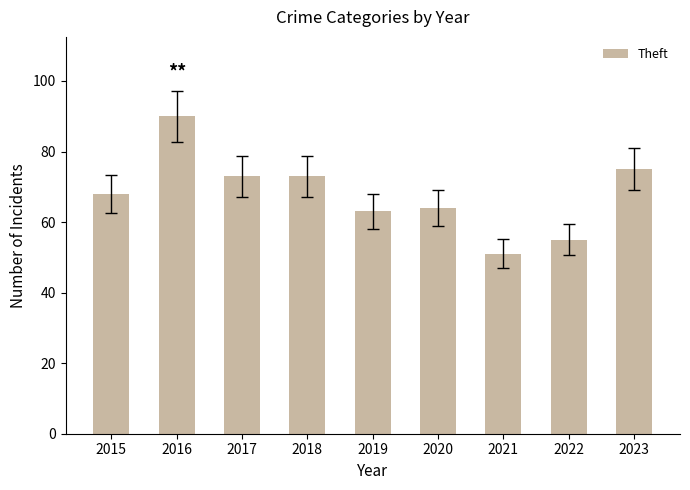

What is the value of the 9th bar from the left?

75